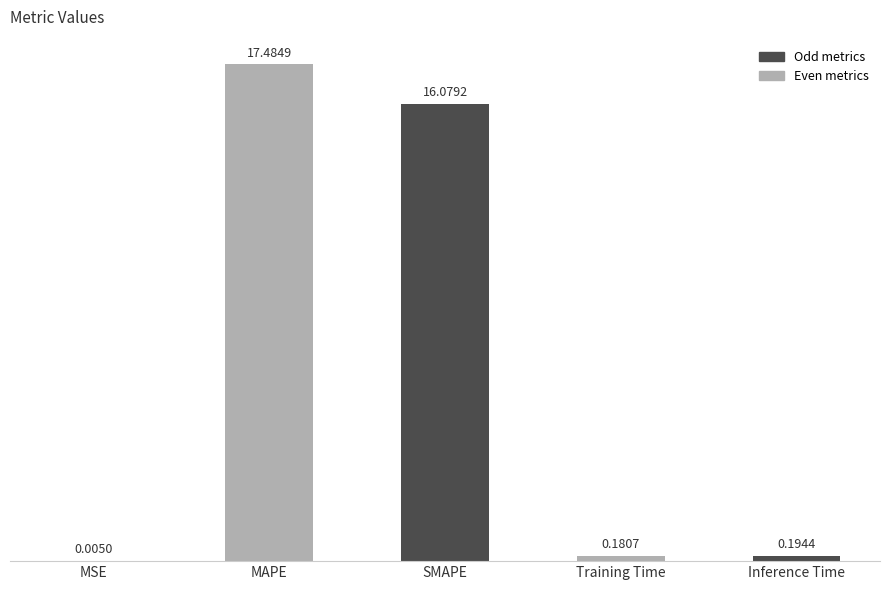

What is the sum of the values at MAPE and Training Time?

17.7